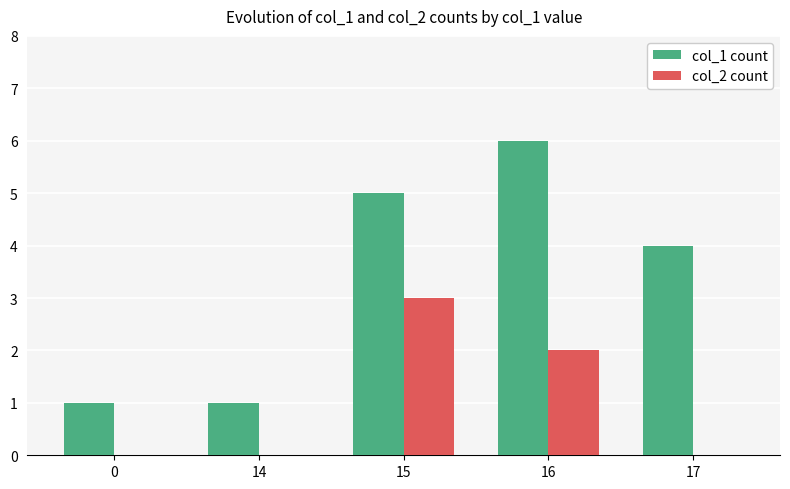

Is the value of col_1 count at 17 greater than the value of col_2 count at 17?

Yes